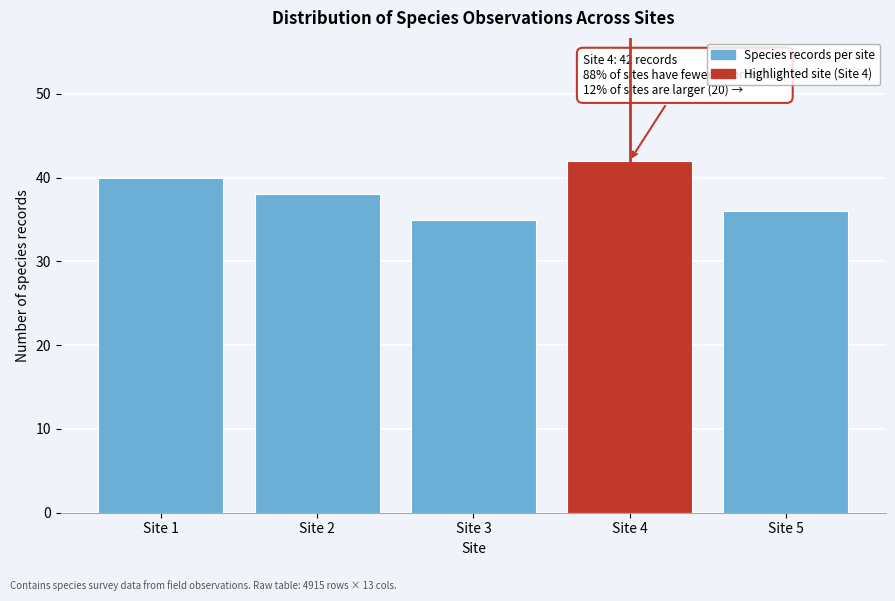

Reading left to right, transcribe all the data shown in this chart.

Site 1=40	Site 2=38	Site 3=35	Site 4=42	Site 5=36